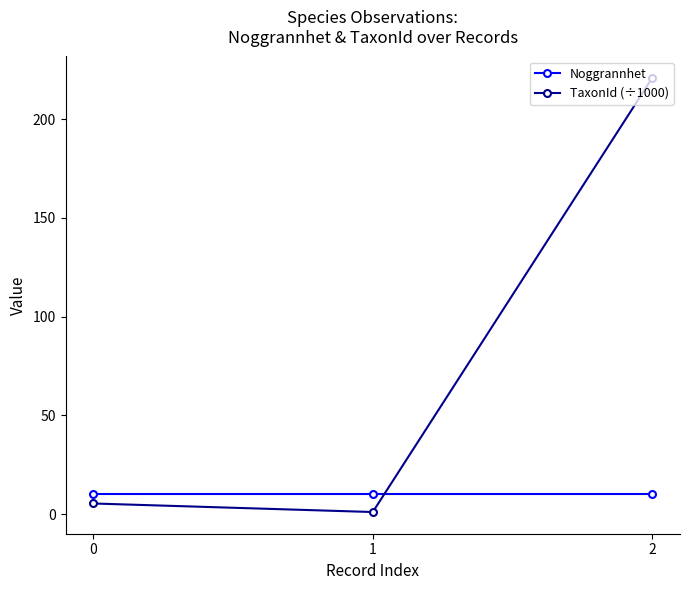

What is the value of the Noggrannhet point at the 1st from the left?

10.0